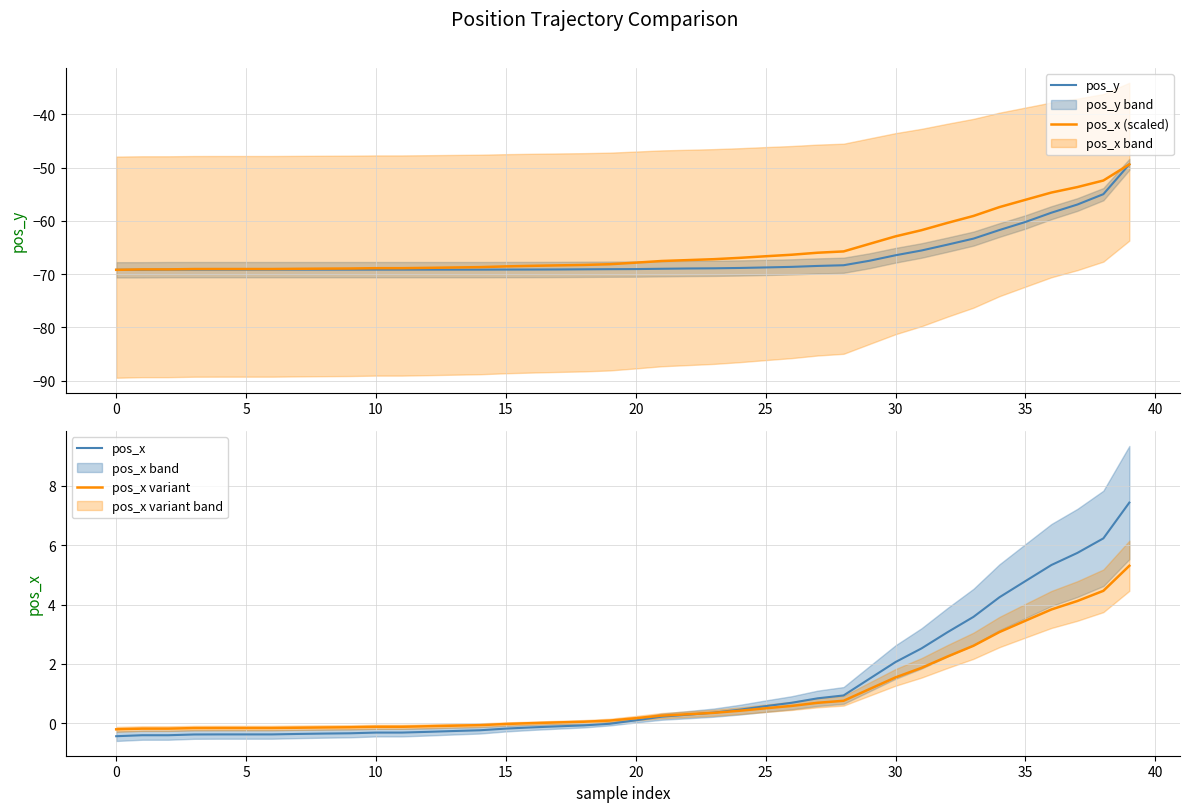

Does the chart display data point markers on the line(s)?

No